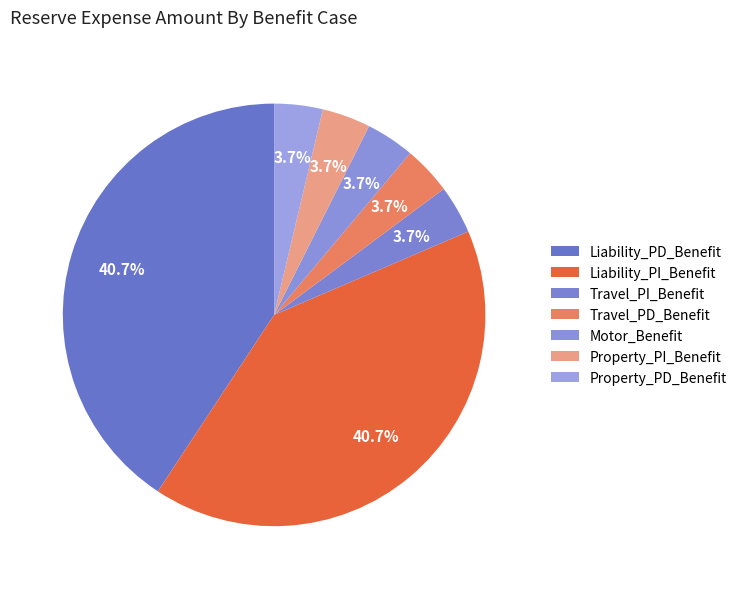

Count the number of slices in the pie.

7